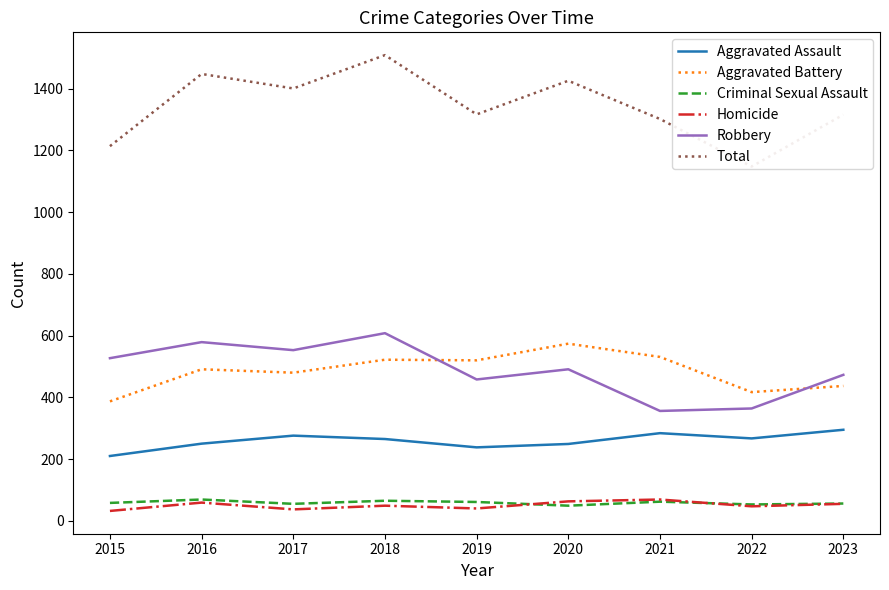

Which series has the widest spread of values?

Total